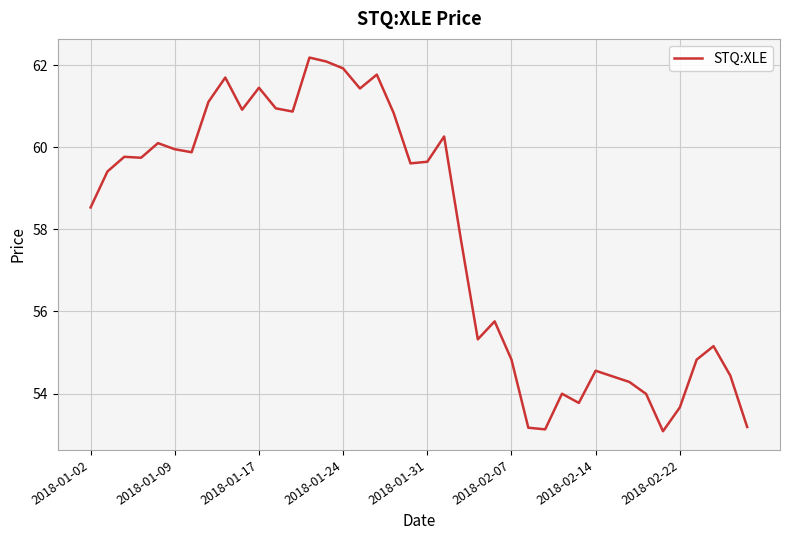

What is the difference between the maximum and minimum values?

9.1